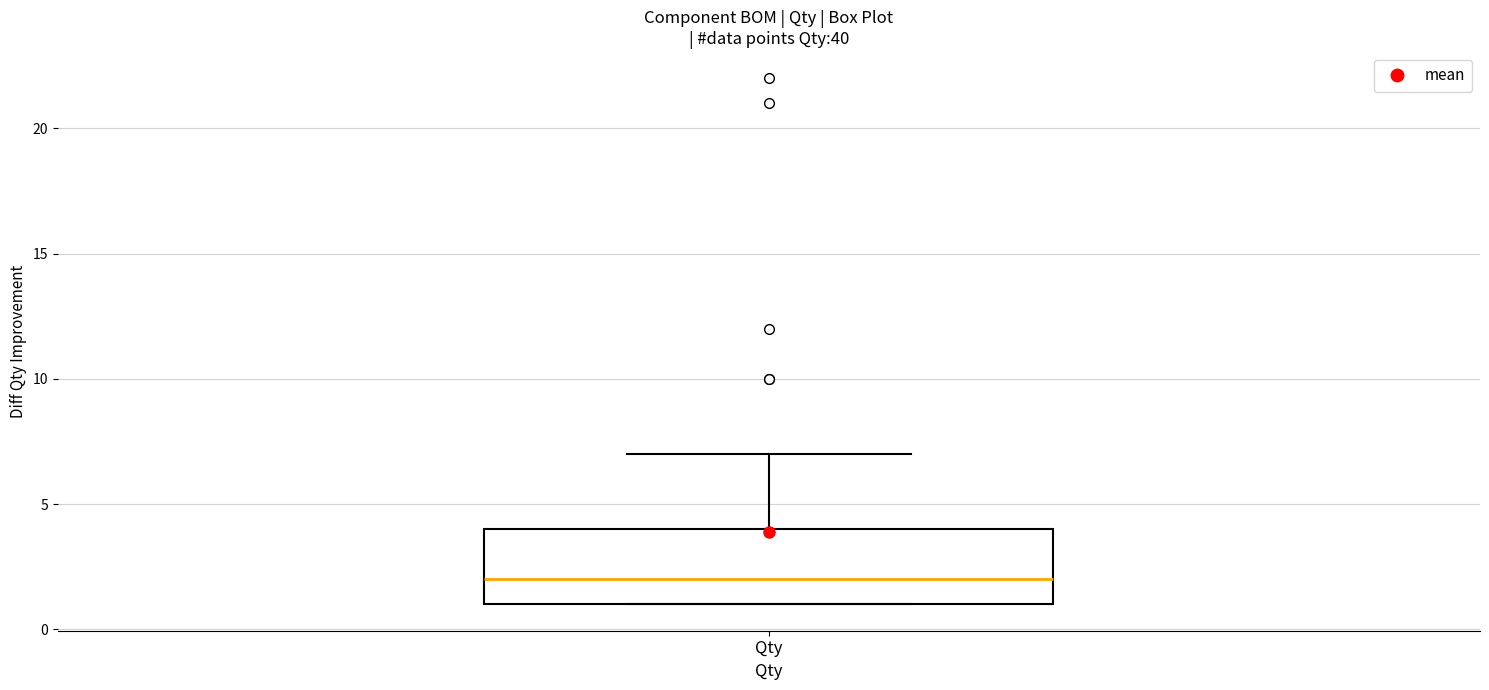

Transcribe this box plot: give where the median line is, the range the box spans, and where the two whiskers end, as read against the y-axis. The values are not printed on the chart, so give them approximately, as read against the axis.

median 2, box 1 to 4, whiskers 1 to 7